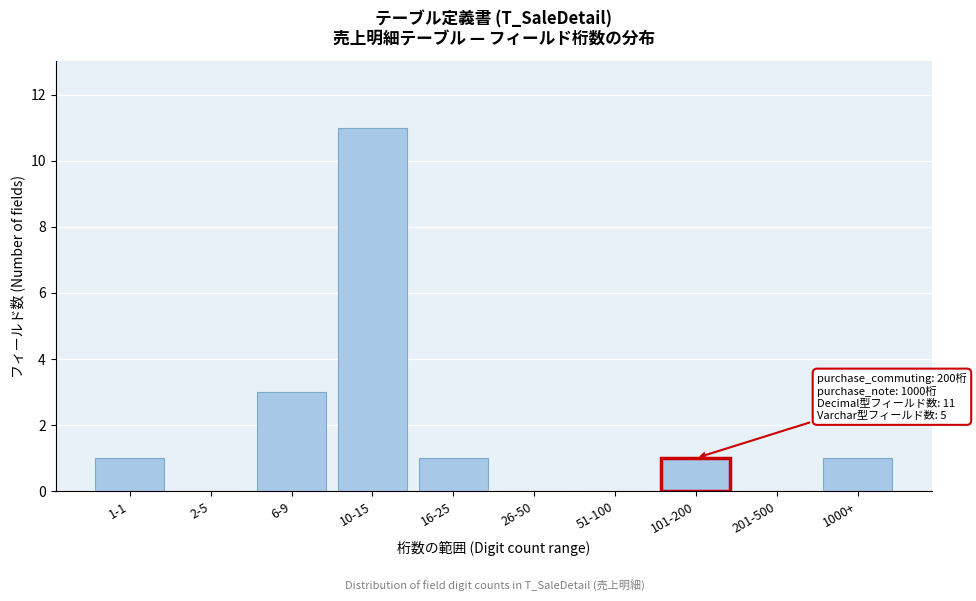

Reading right to left, transcribe all the data shown in this chart.

1000+=1	201-500=0	101-200=1	51-100=0	26-50=0	16-25=1	10-15=11	6-9=3	2-5=0	1-1=1